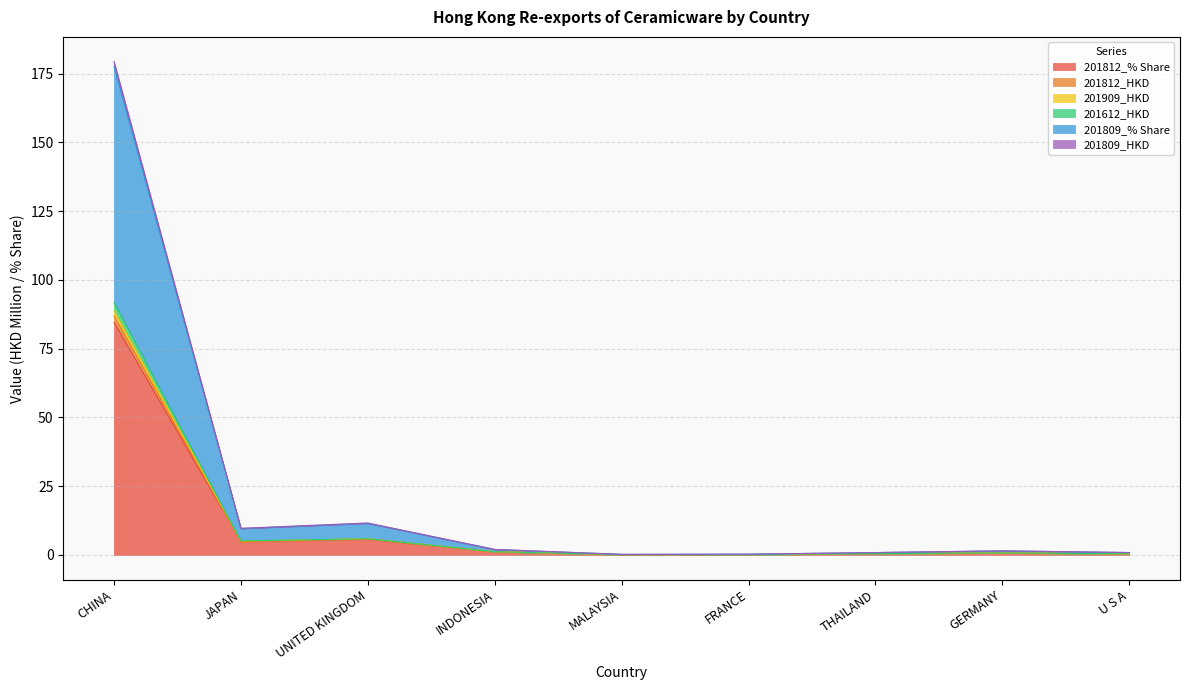

Between THAILAND and U S A, which series saw the biggest shift?

201809_HKD